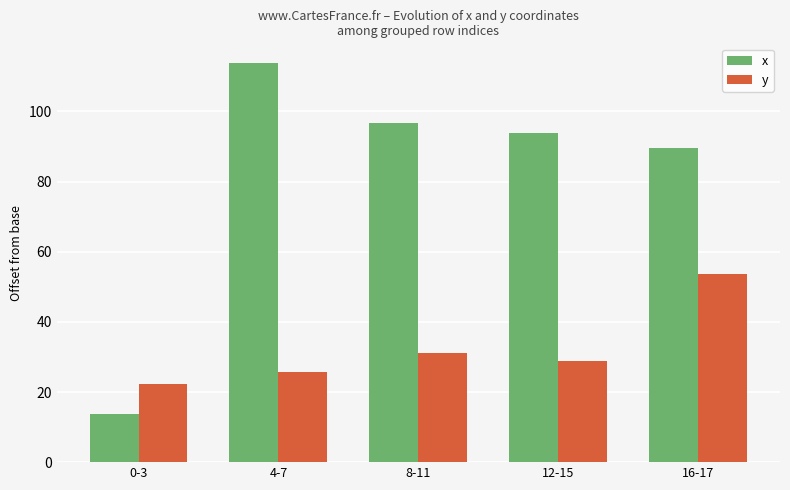

What is the maximum value shown in the chart?

113.7